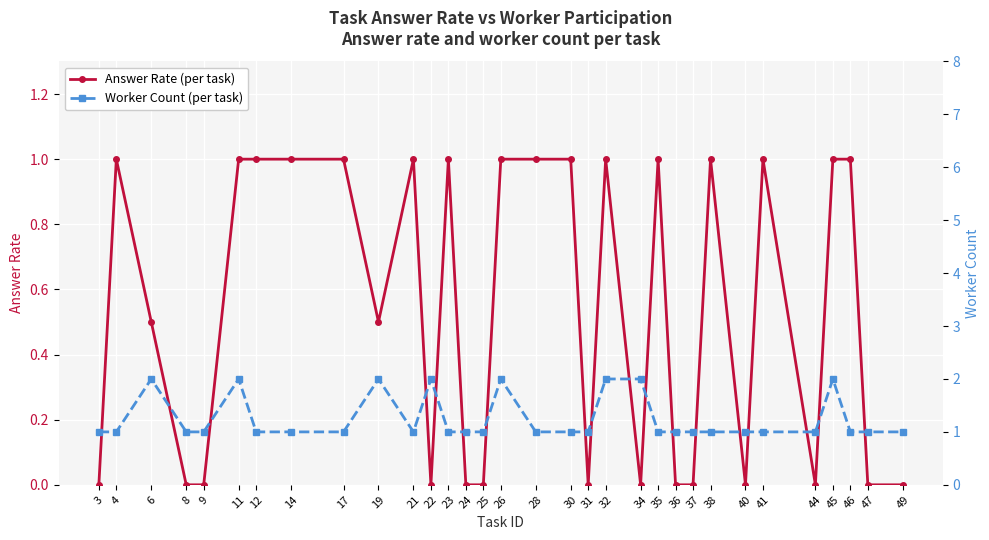

What is the sum of the Worker Count (per task) values at 3 and 30?

2.0